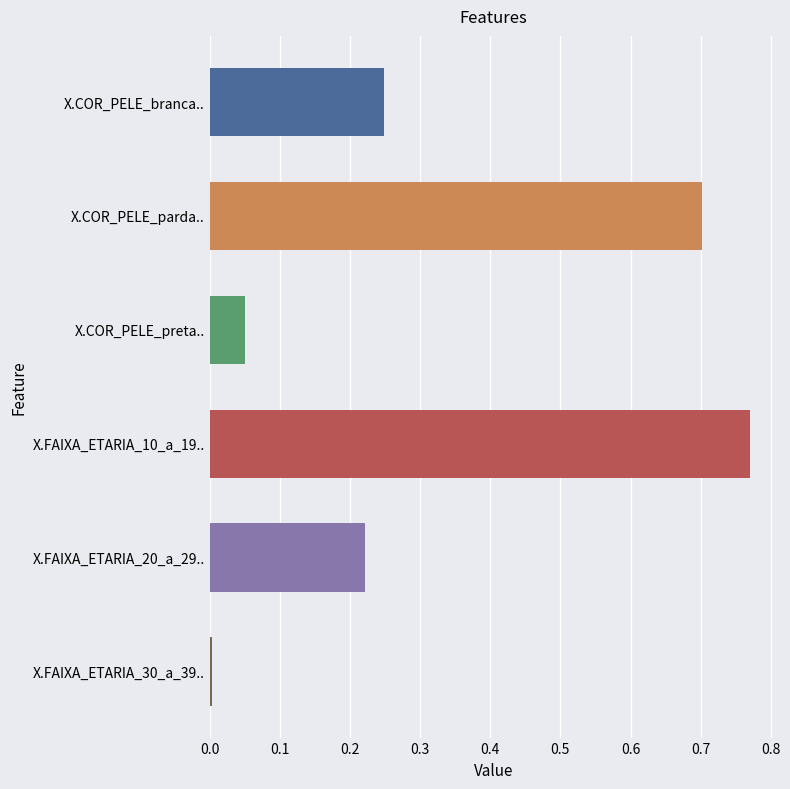

Does the chart contain stacked bars?

No